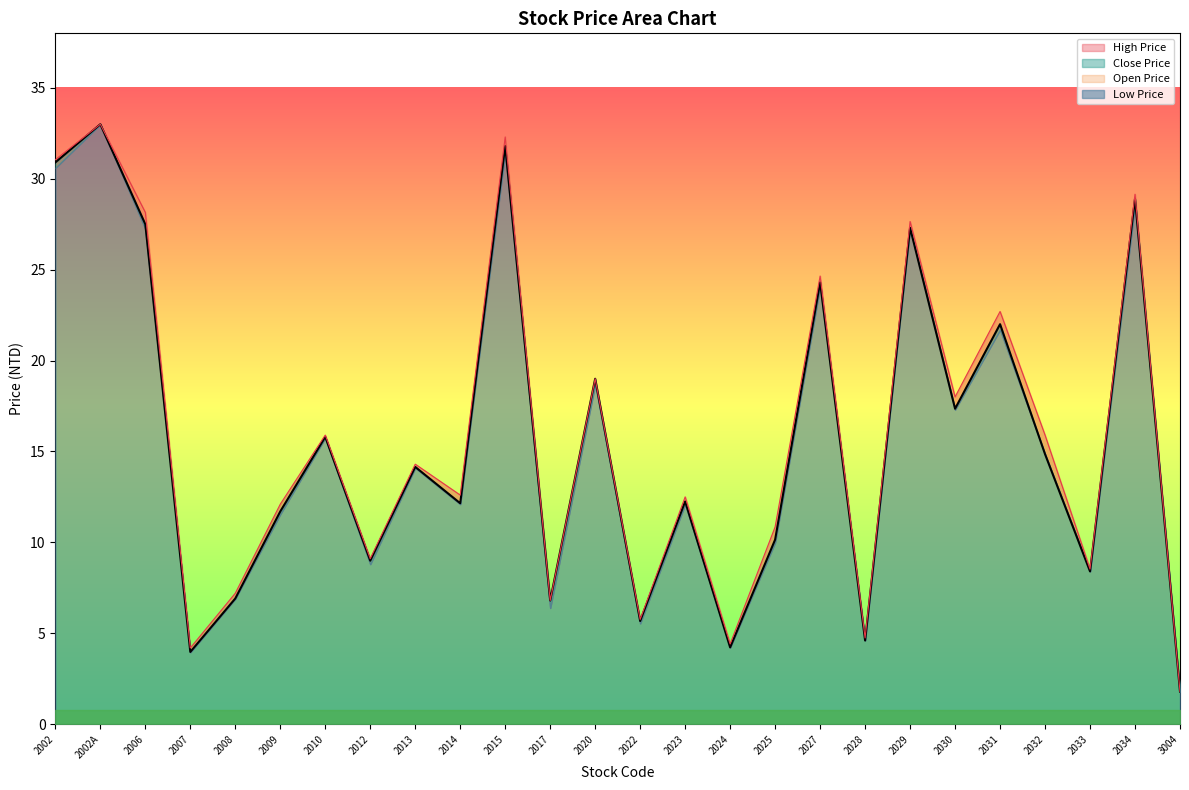

What is the difference between the Open Price values at 2002A and 2030?

15.0